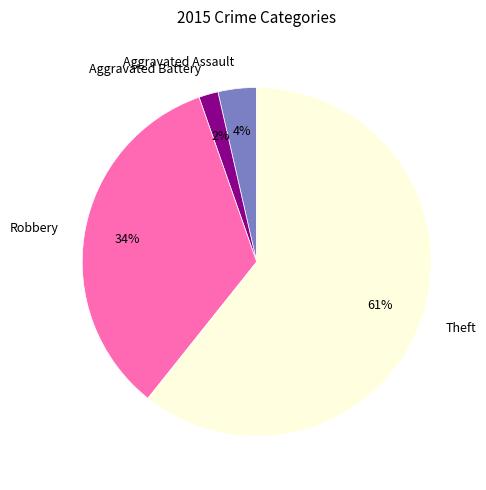

Which has a higher value, Aggravated Assault or Theft?

Theft